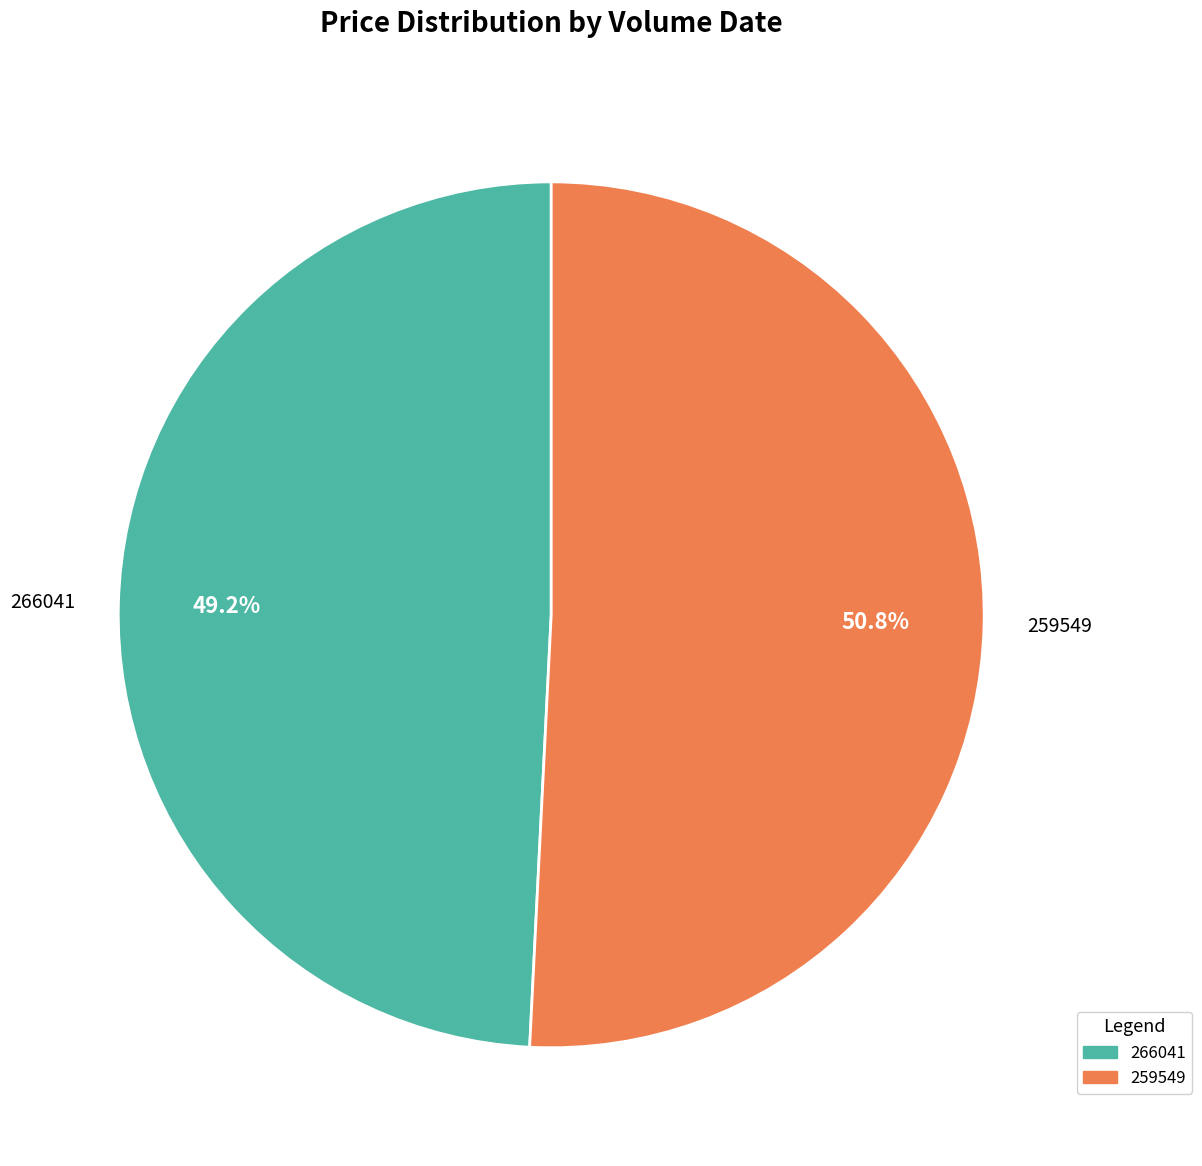

Does any single category account for the majority?

Yes